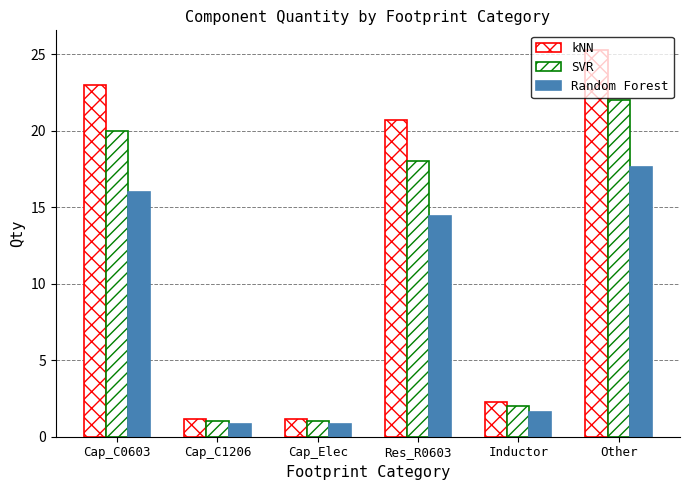

Reading left to right, list all the values displayed in this chart.

kNN: Cap_C0603=23.0	Cap_C1206=1.1	Cap_Elec=1.1	Res_R0603=20.7	Inductor=2.3	Other=25.3
SVR: Cap_C0603=20.0	Cap_C1206=1.0	Cap_Elec=1.0	Res_R0603=18.0	Inductor=2.0	Other=22.0
Random Forest: Cap_C0603=16.0	Cap_C1206=0.8	Cap_Elec=0.8	Res_R0603=14.4	Inductor=1.6	Other=17.6